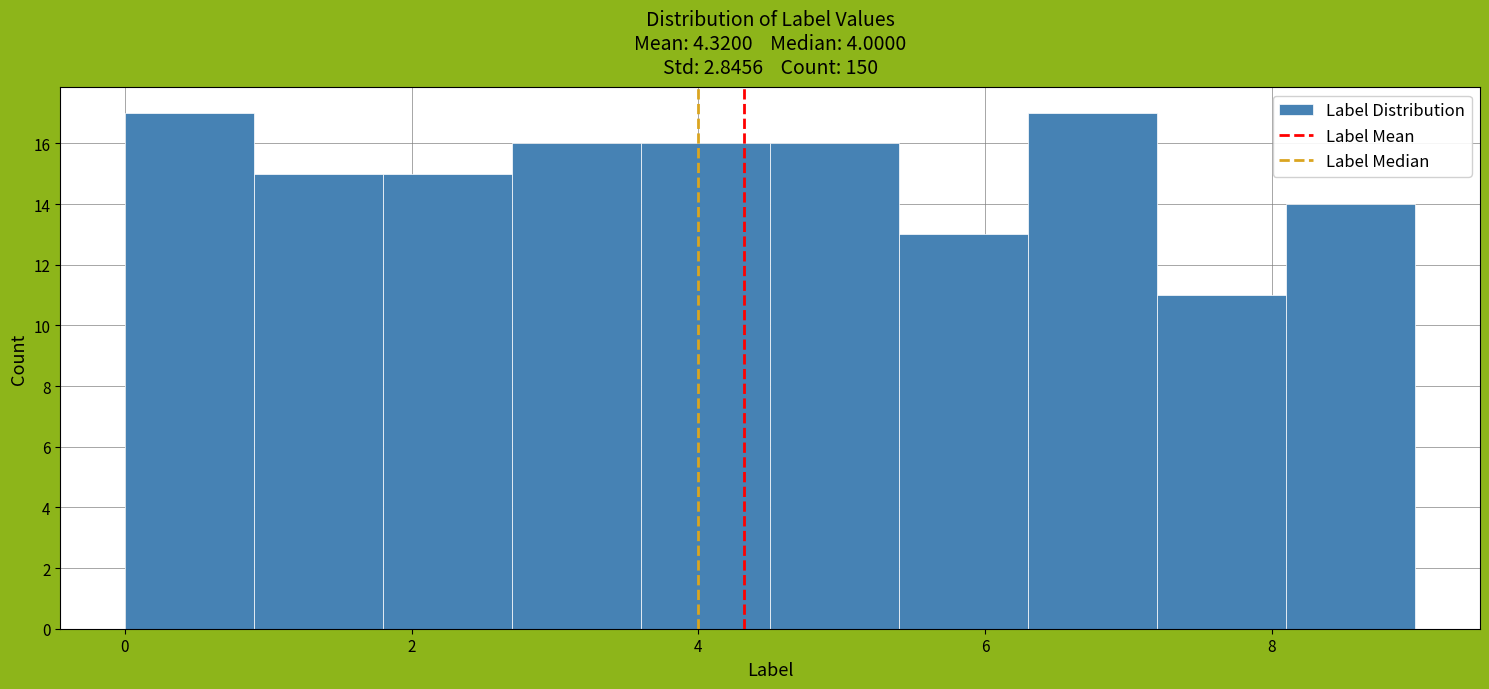

Reading left to right, list every bar in this chart as the range it spans on the x-axis followed by its height. Neither the bar edges nor the heights are printed on the chart, so give them approximately, as read against the axes.

0.0 to 0.9: 17
0.9 to 1.8: 15
1.8 to 2.7: 15
2.7 to 3.6: 16
3.6 to 4.5: 16
4.5 to 5.4: 16
5.4 to 6.3: 13
6.3 to 7.2: 17
7.2 to 8.1: 11
8.1 to 9.0: 14